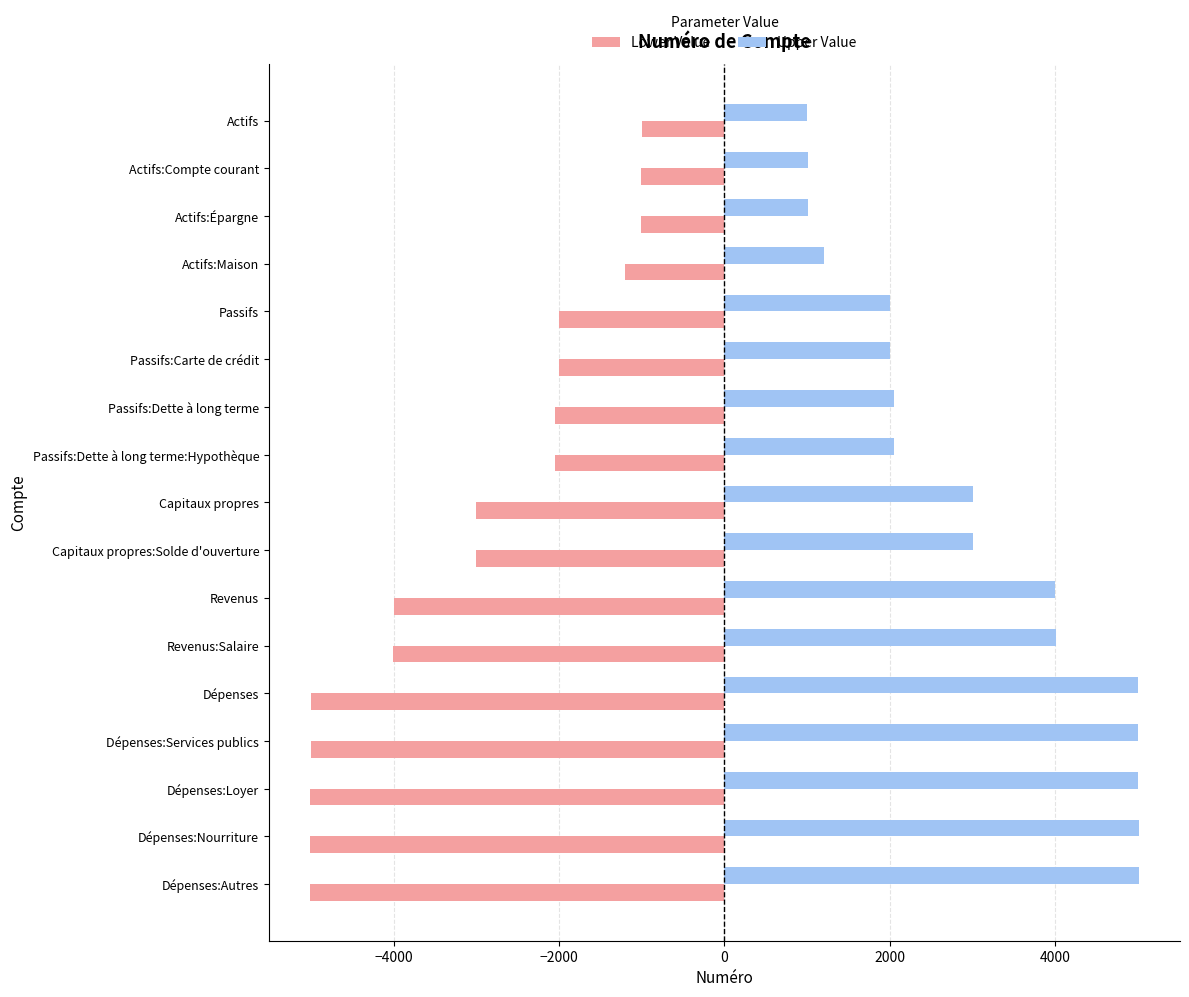

What is the greatest value displayed?

5008